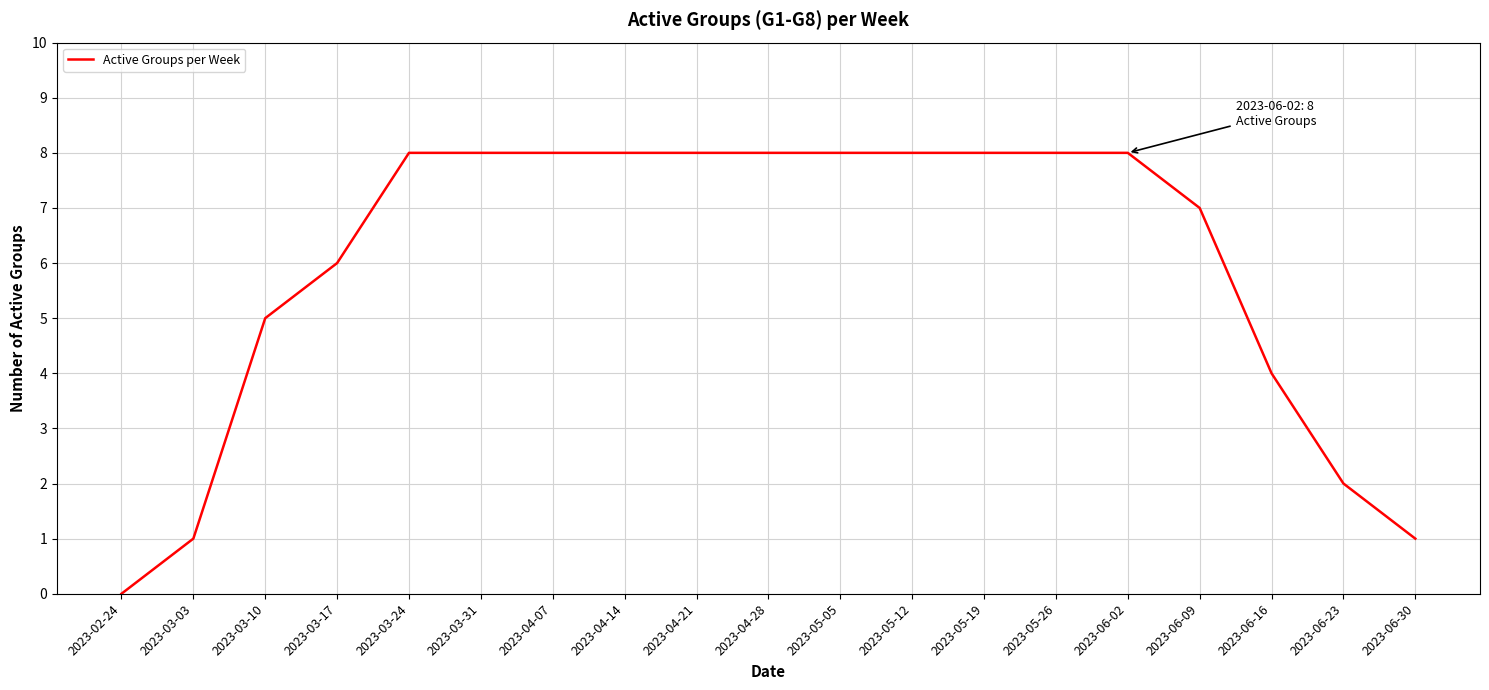

Count the number of categories in the chart.

19